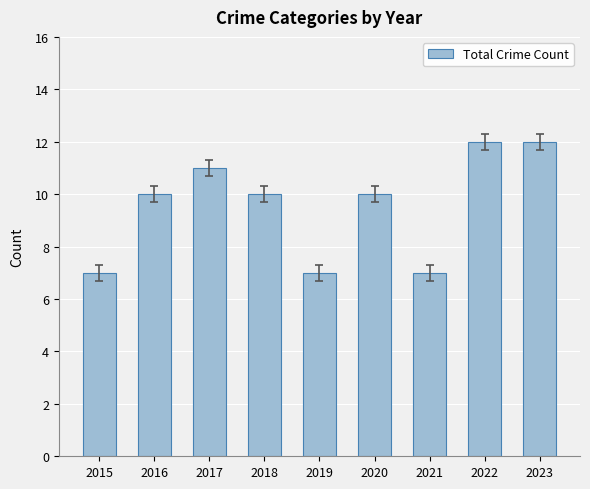

True or false: the data shows 7 at 2019.

True